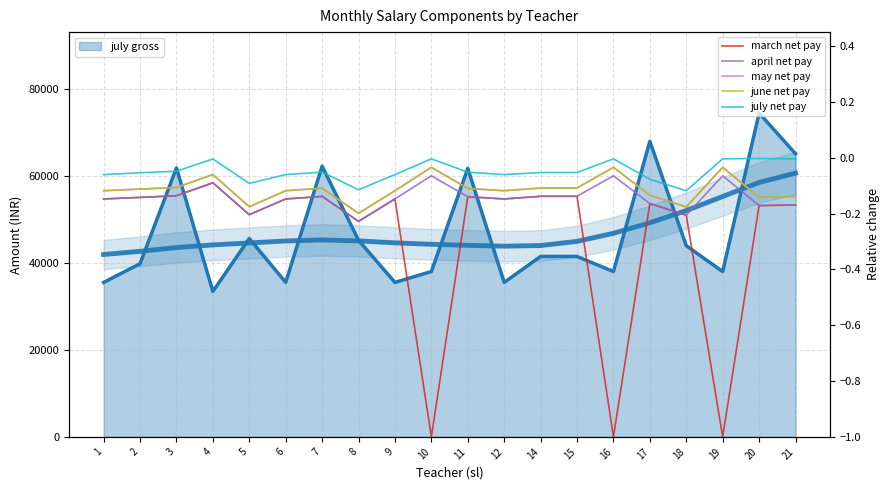

What is the total value across all series at 7?

-0.5